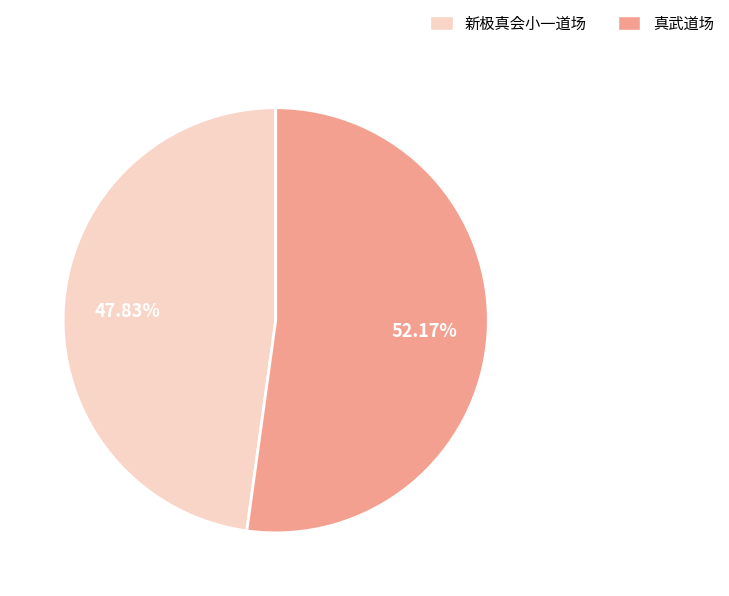

True or false: 真武道场 accounts for 52% of the total.

True